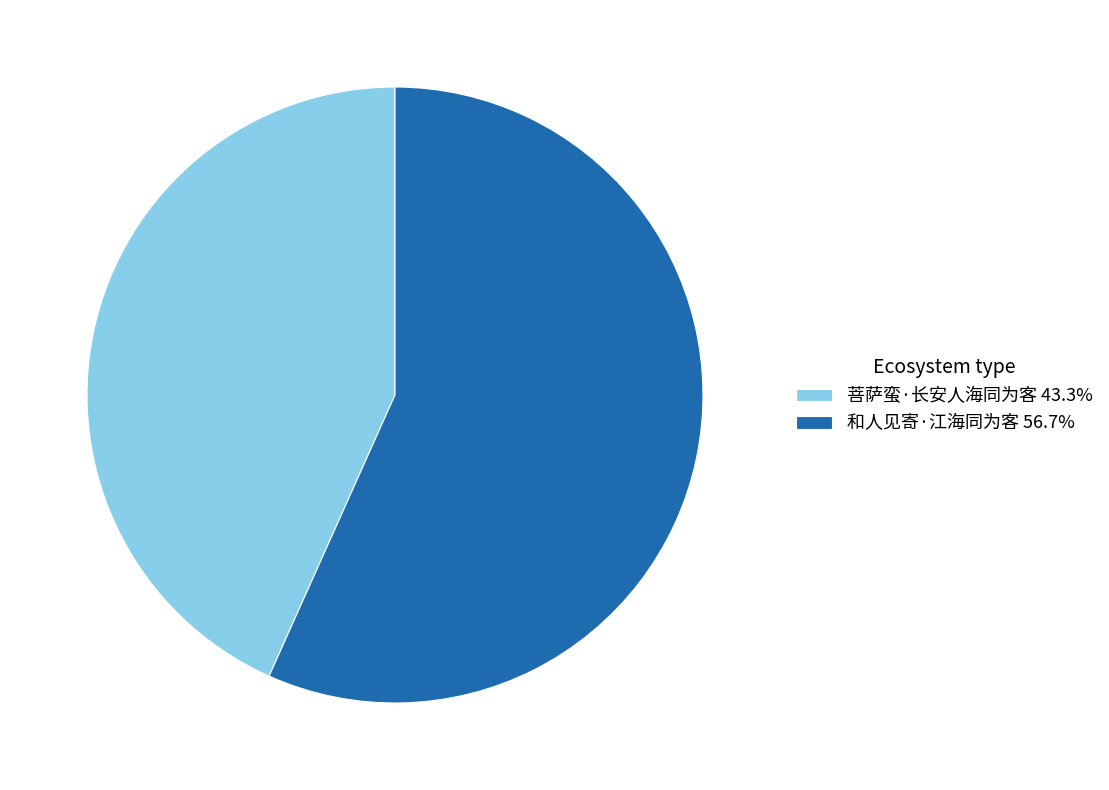

Is it true that 菩萨蛮·长安人海同为客 is 43% of the pie?

True